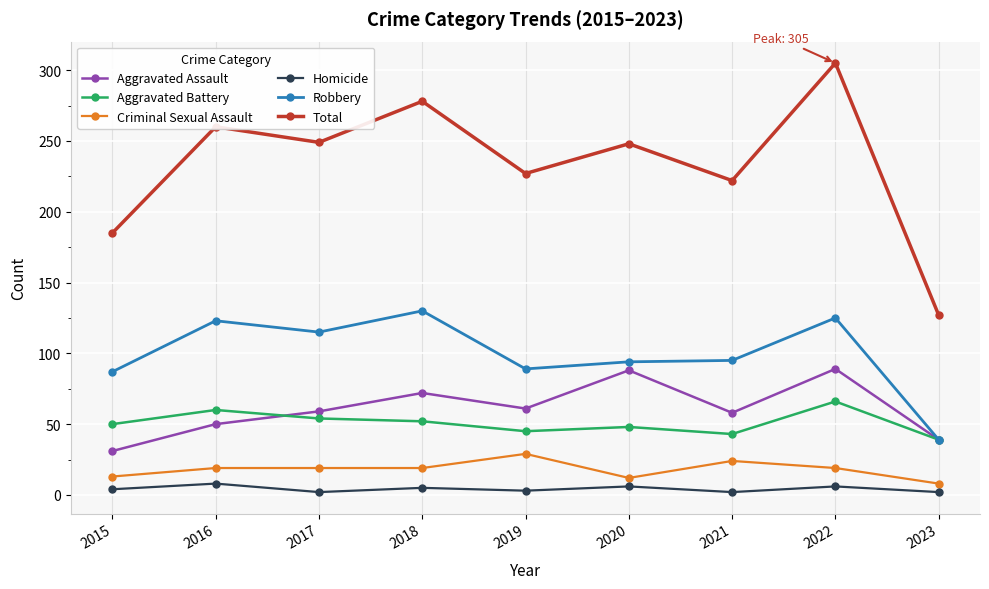

Is this an area chart (filled region under the line)?

No